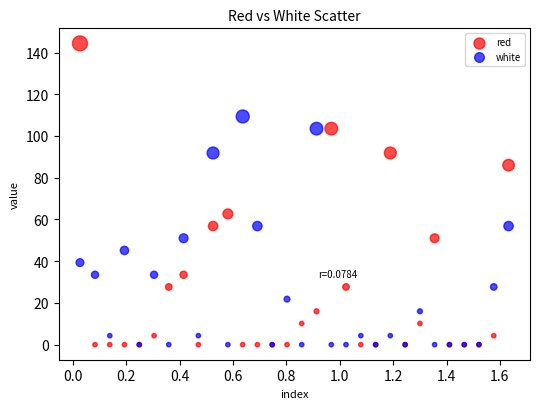

Across all series, what Y value is closest to 72?

62.7